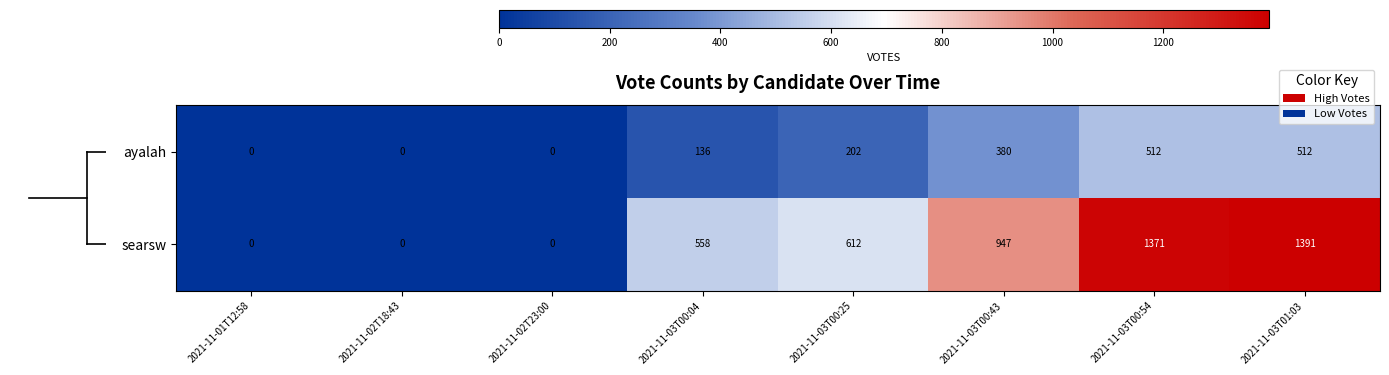

Is it true that searsw equals 0 at 2021-11-02T23:00?

True